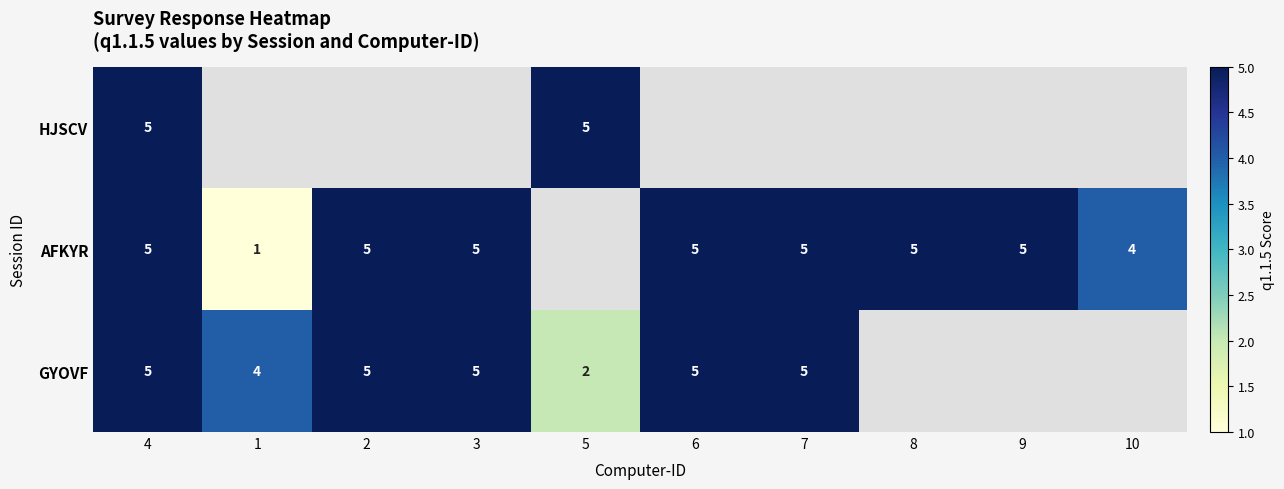

What is the difference between the AFKYR values at 3 and 1?

4